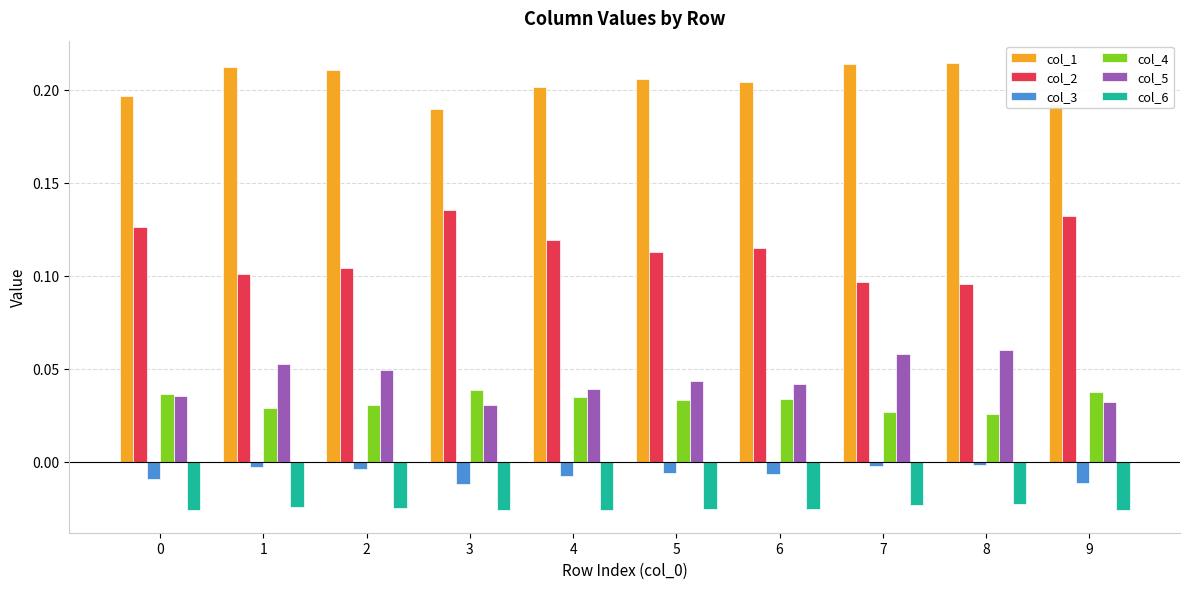

Is the value of col_4 at 7 greater than the value of col_3 at 2?

Yes